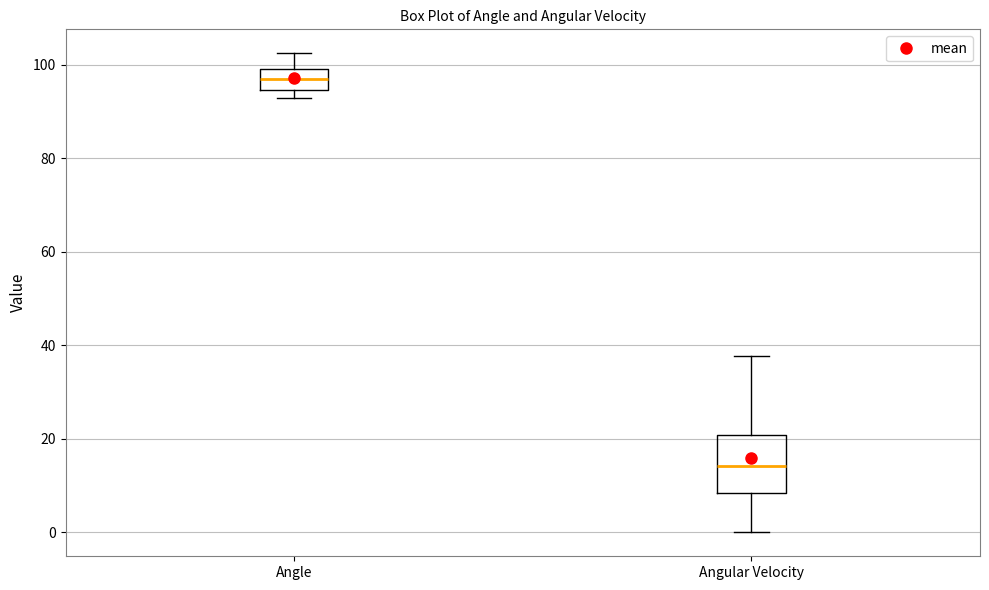

Where is the upper edge of the box for Angle on the y-axis? The values are not printed on the chart, so give them approximately, as read against the axis.

100